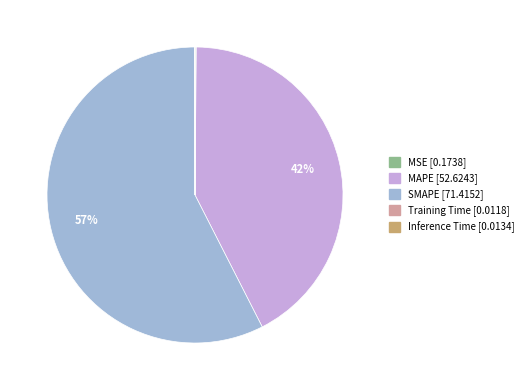

Combined, do MAPE and SMAPE account for over 50%?

Yes